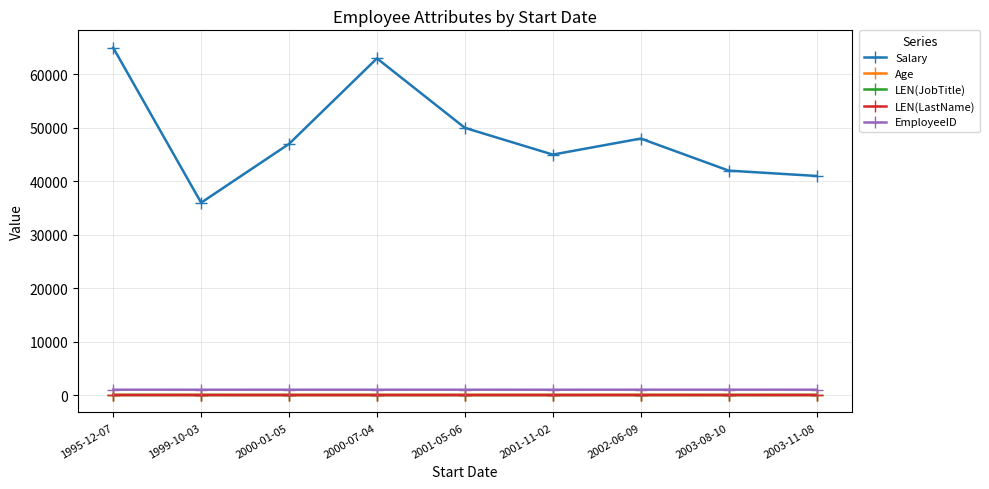

What is the sum of the LEN(LastName) values at 1999-10-03 and 2000-01-05?

13